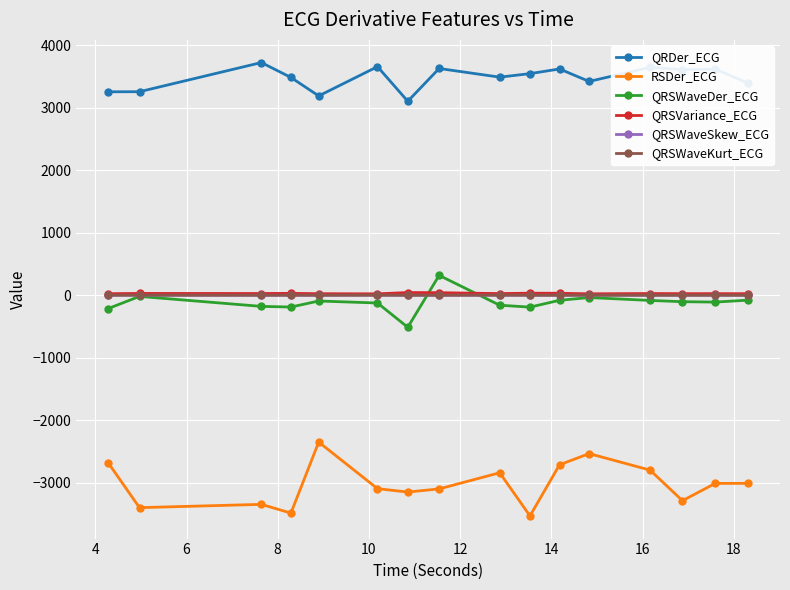

True or false: QRSVariance_ECG and QRSWaveSkew_ECG intersect in this chart.

False